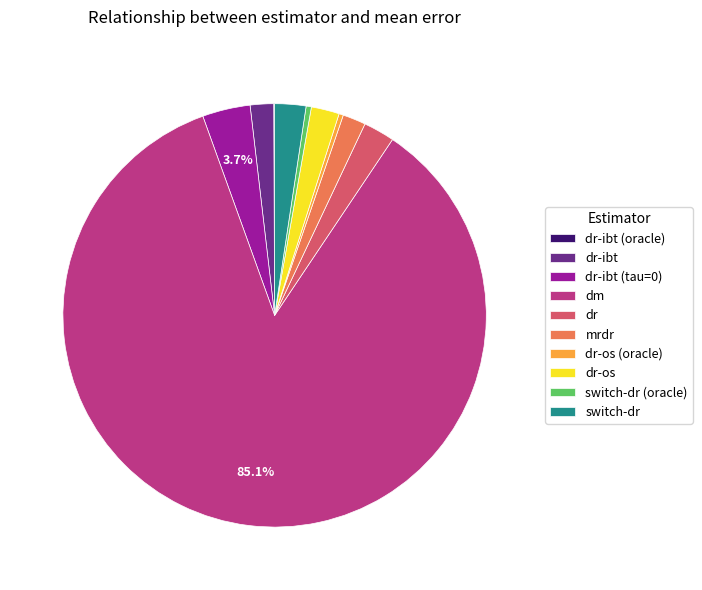

Between dr and mrdr, which is larger?

dr